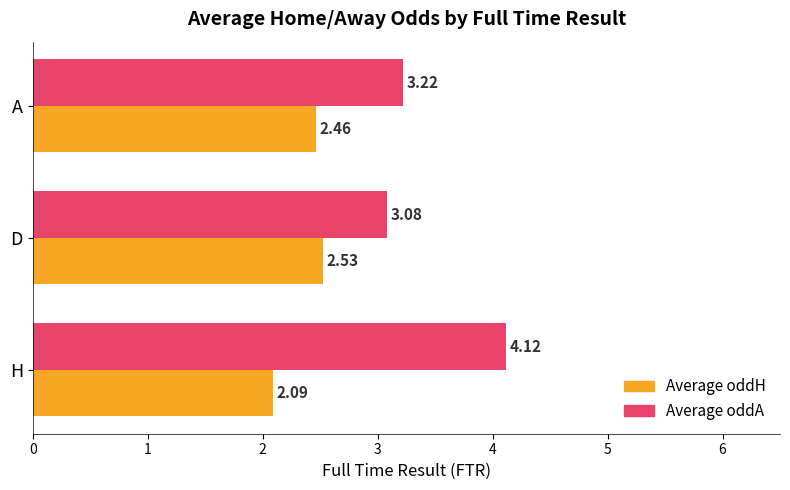

At which category is the sum across all series the highest?

H